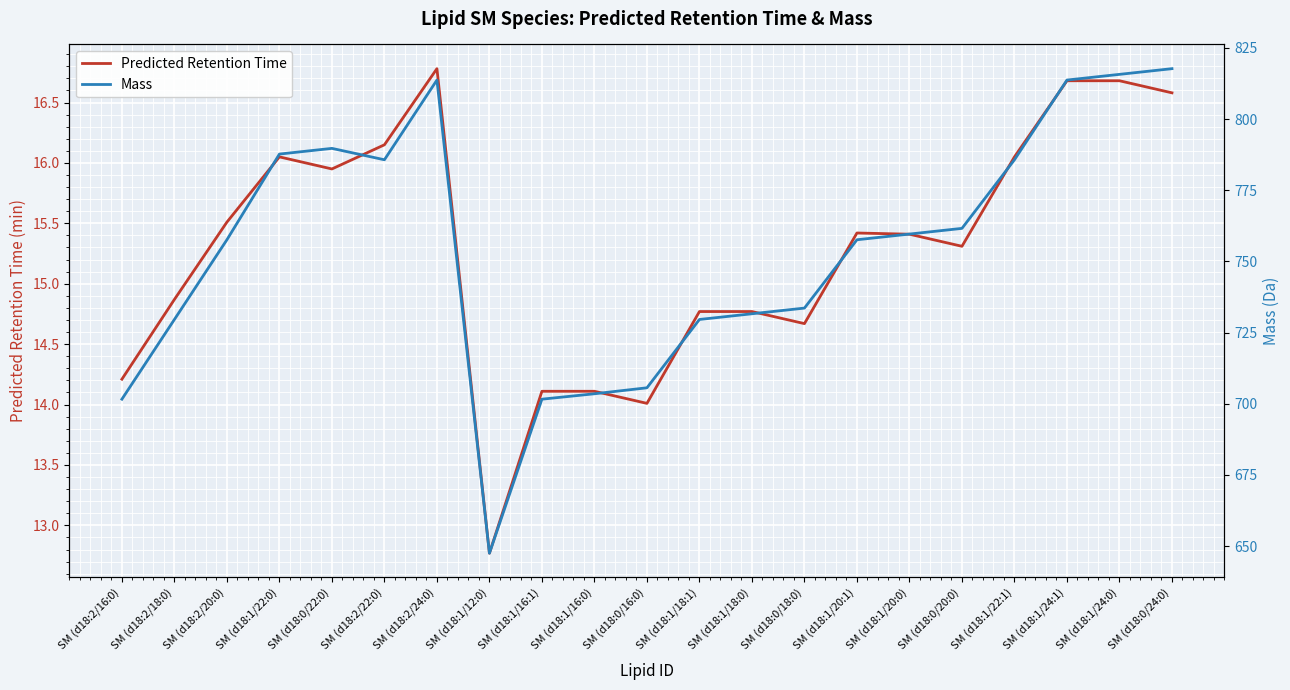

Reading left to right, extract all data points from this chart.

Predicted Retention Time: 14.2	14.9	15.5	16.1	15.9	16.1	16.8	12.8	14.1	14.1	14.0	14.8	14.8	14.7	15.4	15.4	15.3	16.1	16.7	16.7	16.6
Mass: 701.6	729.6	757.6	787.7	789.7	785.7	813.7	647.5	701.6	703.5	705.6	729.6	731.6	733.6	757.6	759.6	761.6	785.7	813.7	815.7	817.7